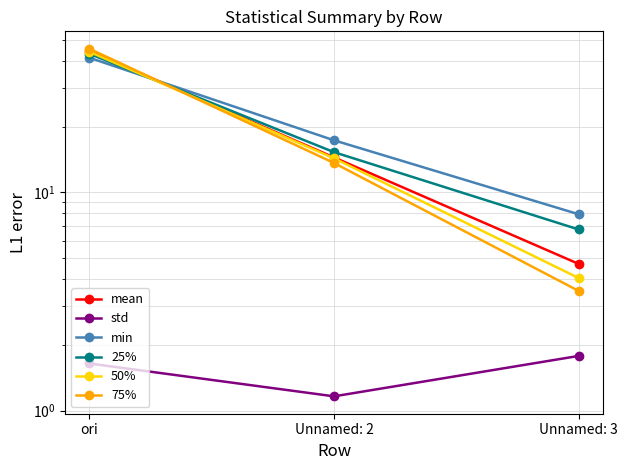

Where is std nearest to the value 1?

Unnamed: 2